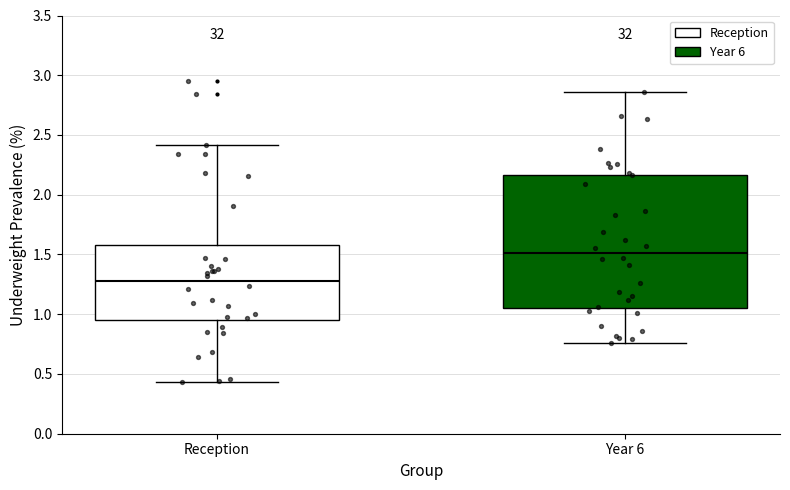

Reading left to right, read every box against the y-axis: the position of its median line, the range the box covers, and the ends of its whiskers. The values are not printed on the chart, so give them approximately, as read against the axis.

Reception: median 1.30, box 0.95 to 1.60, whiskers 0.45 to 2.40
Year 6: median 1.50, box 1.05 to 2.15, whiskers 0.75 to 2.85